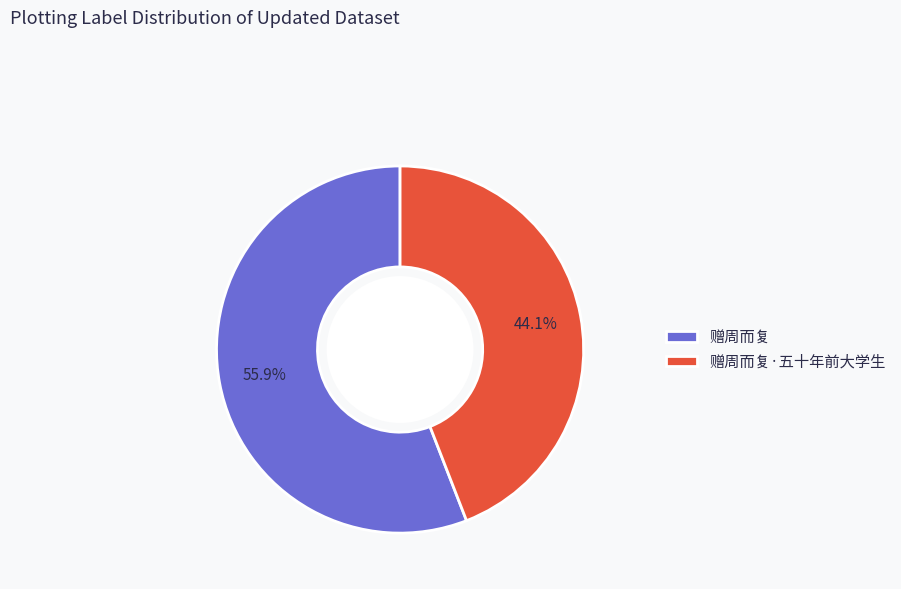

Which slice is the smallest?

赠周而复·五十年前大学生